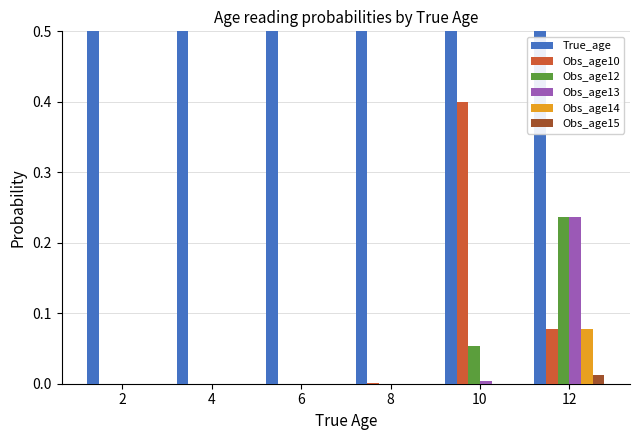

Which label corresponds to the smallest value in the chart?

2